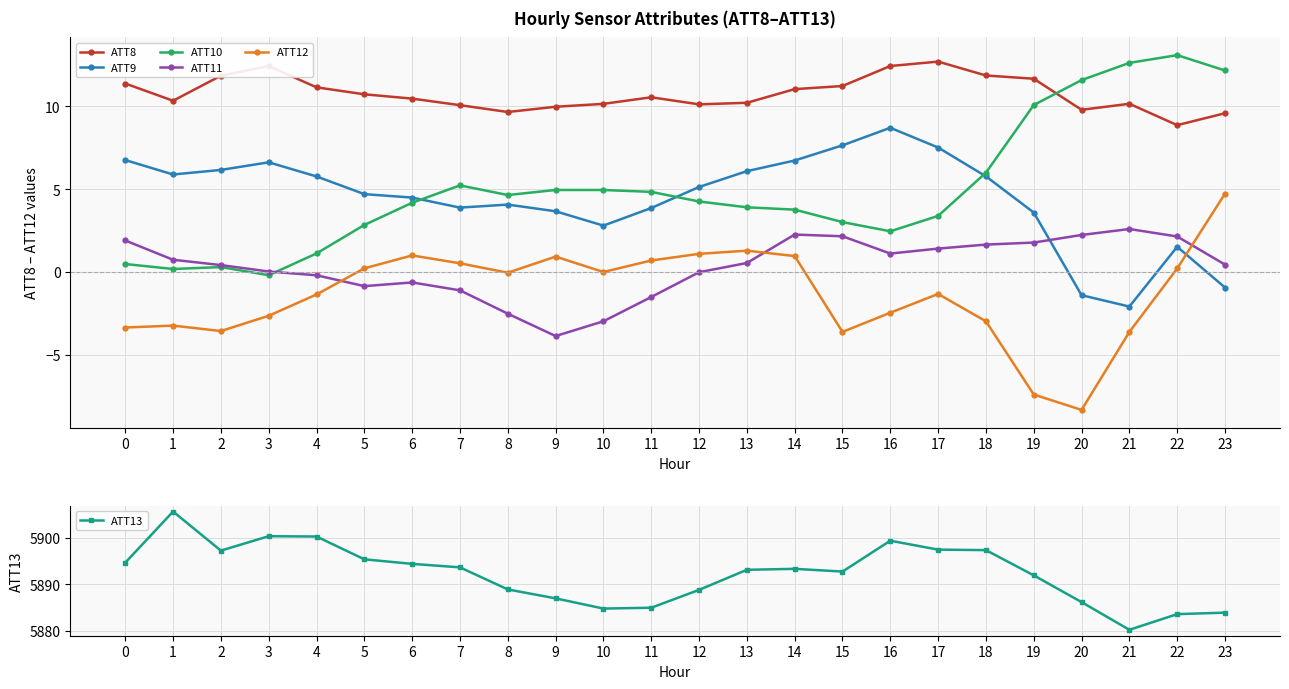

The value of ATT13 at 21 is 5880.2. True or false?

True